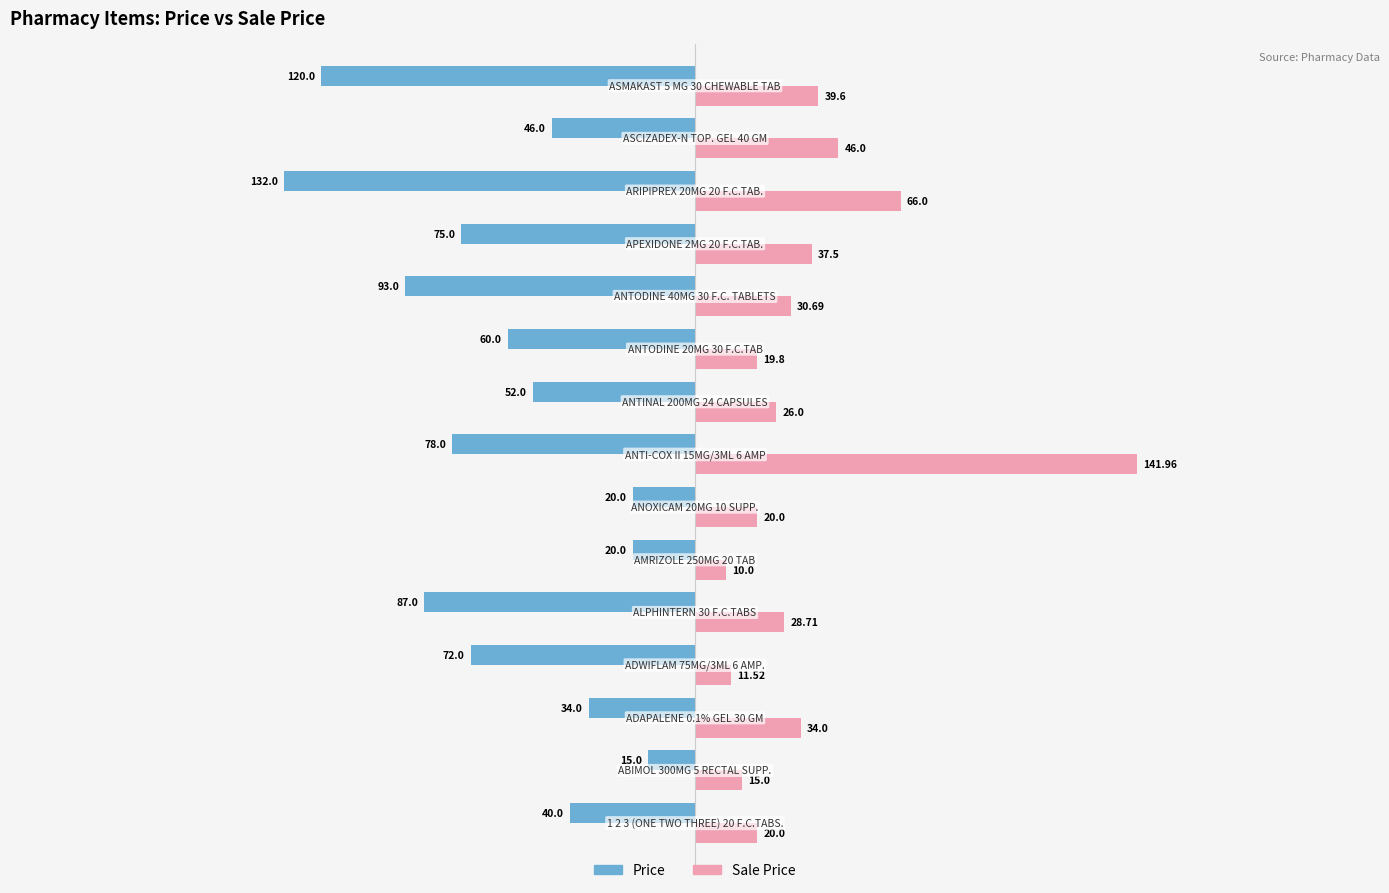

Rank the series by their maximum value, from lowest to highest.

Price, Sale Price